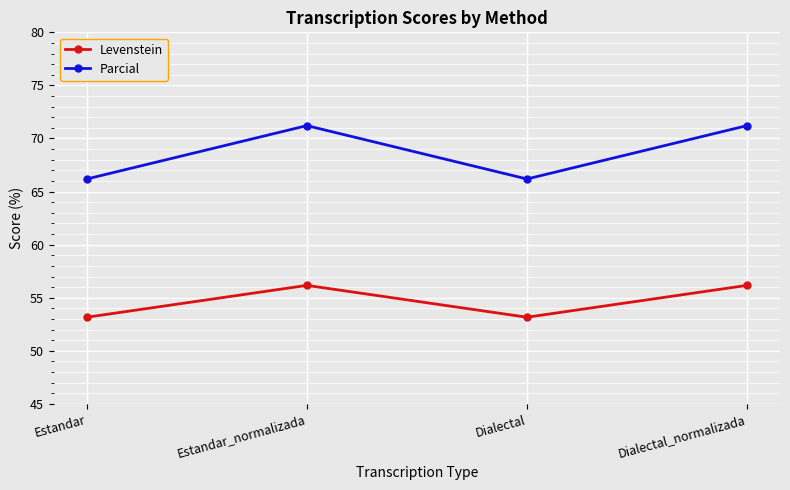

Rank the series by their average value, from lowest to highest.

Levenstein, Parcial